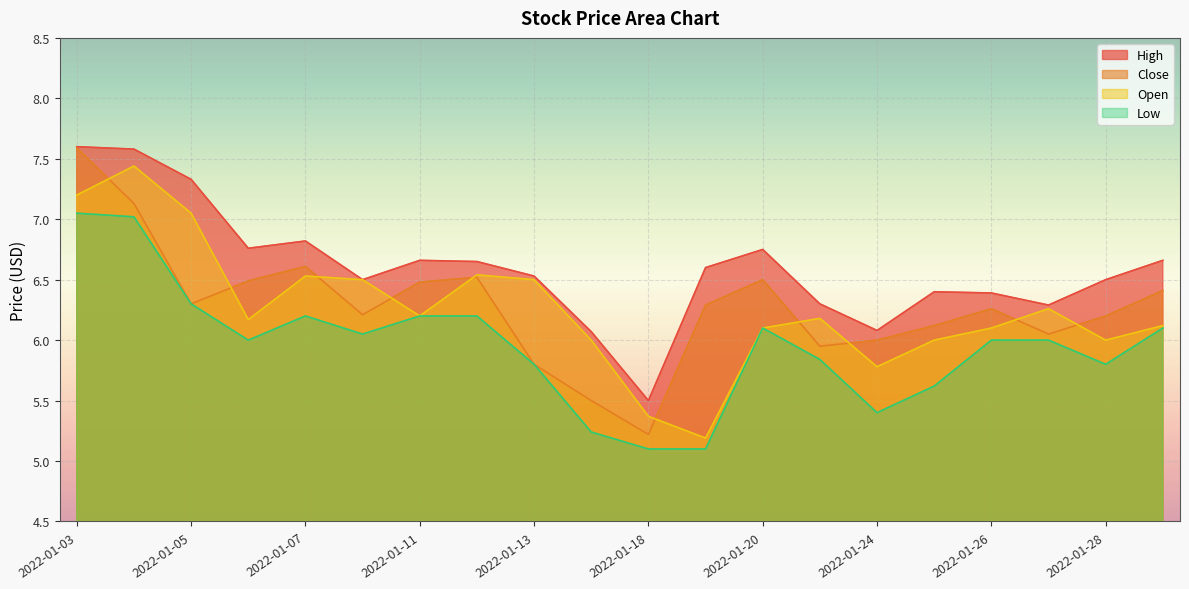

What is the difference between the second highest and second lowest values in the Open series?

1.8